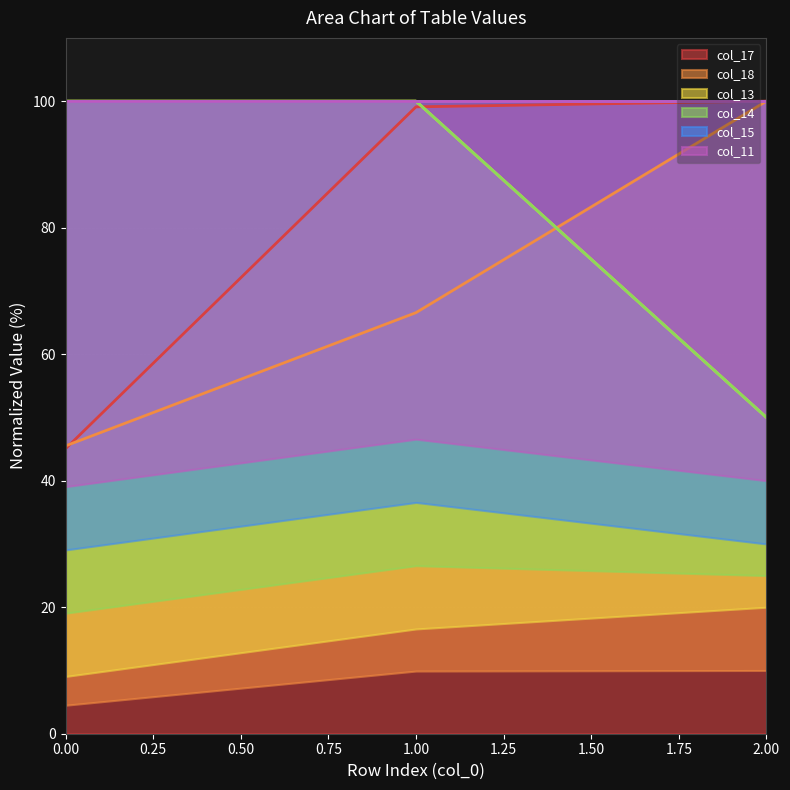

How many data points in col_18 are less than 66?

1